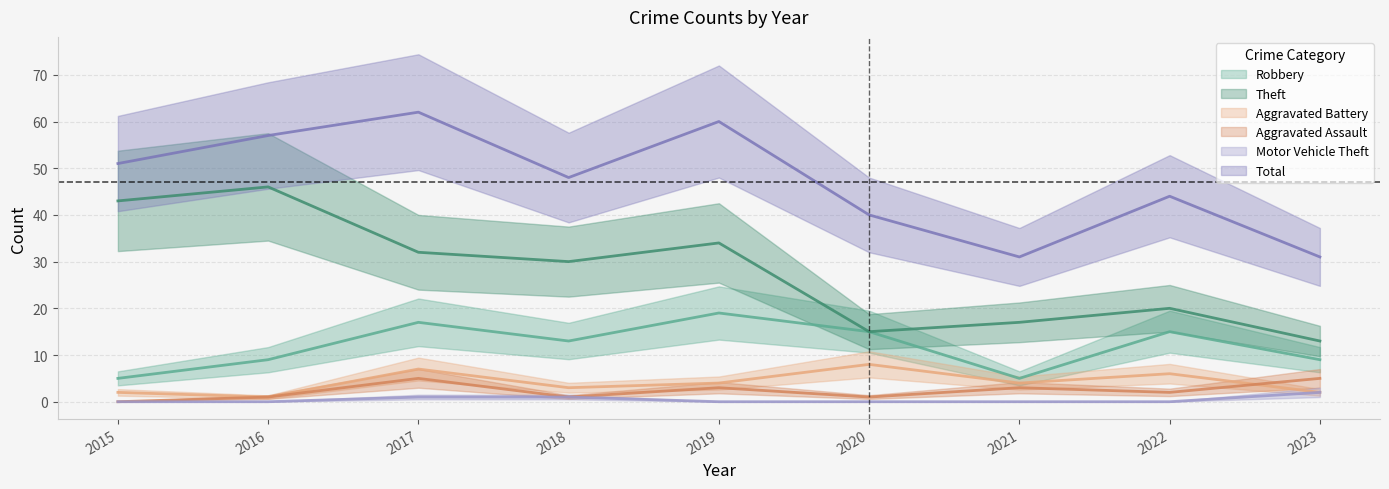

Reading left to right, what are all the values shown in this chart?

Robbery: 5	9	17	13	19	15	5	15	9
Theft: 43	46	32	30	34	15	17	20	13
Aggravated Battery: 2	1	7	3	4	8	4	6	2
Aggravated Assault: 0	1	5	1	3	1	3	2	5
Motor Vehicle Theft: 0	0	1	1	0	0	0	0	2
Total: 51	57	62	48	60	40	31	44	31